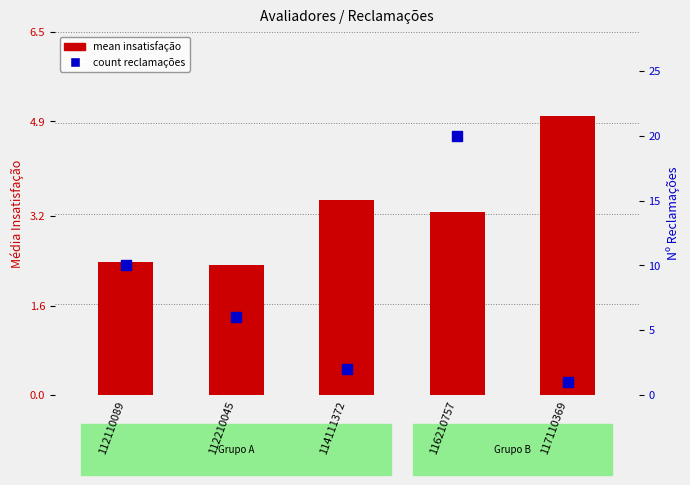

Which series reaches the minimum Y coordinate?

count reclamações